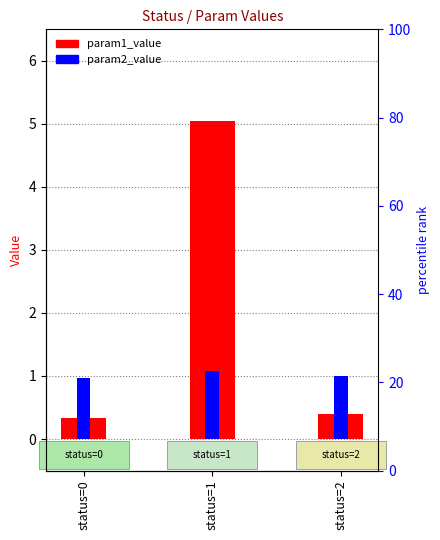

At which category does the chart reach its minimum across all series?

status=0